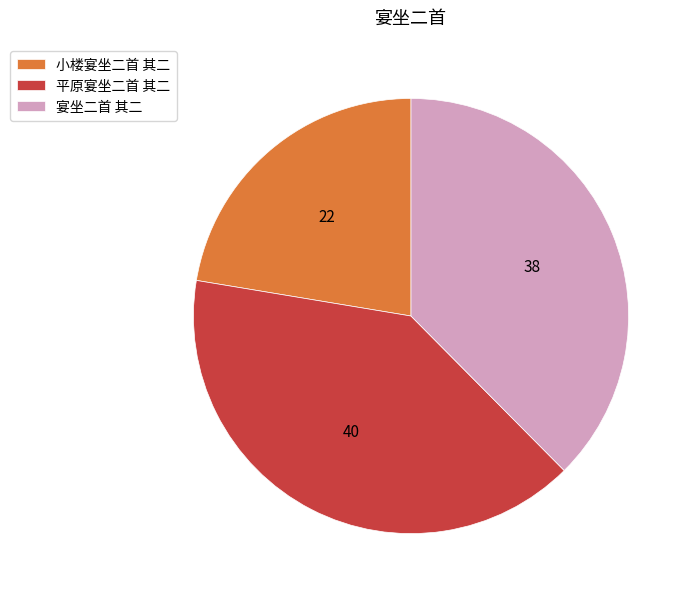

Which slice is the largest?

平原宴坐二首 其二